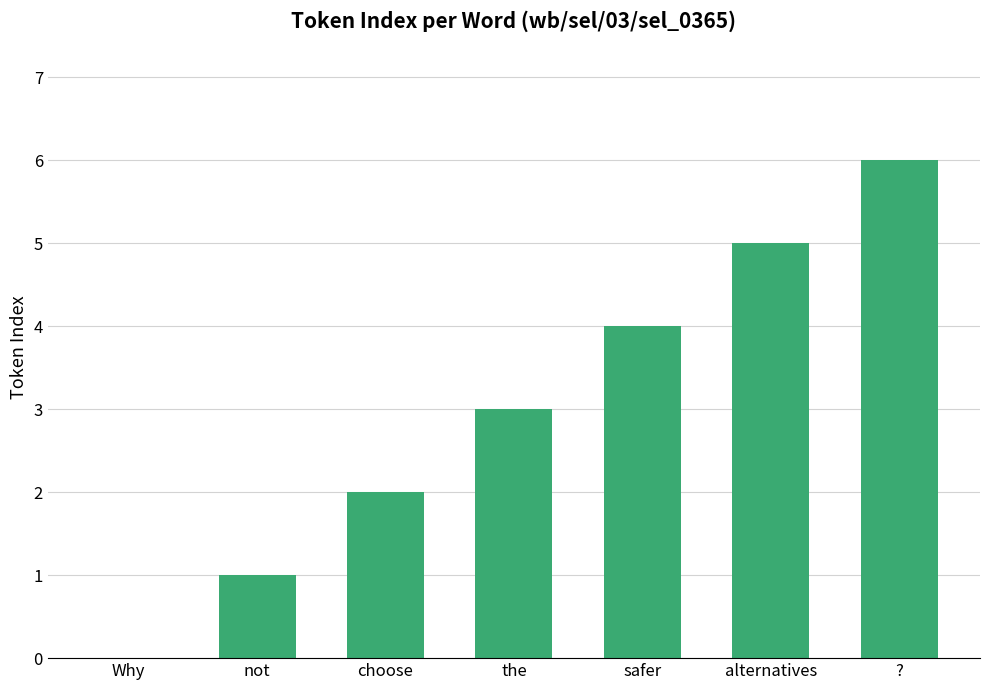

Reading right to left, extract all data points from this chart.

?=6	alternatives=5	safer=4	the=3	choose=2	not=1	Why=0